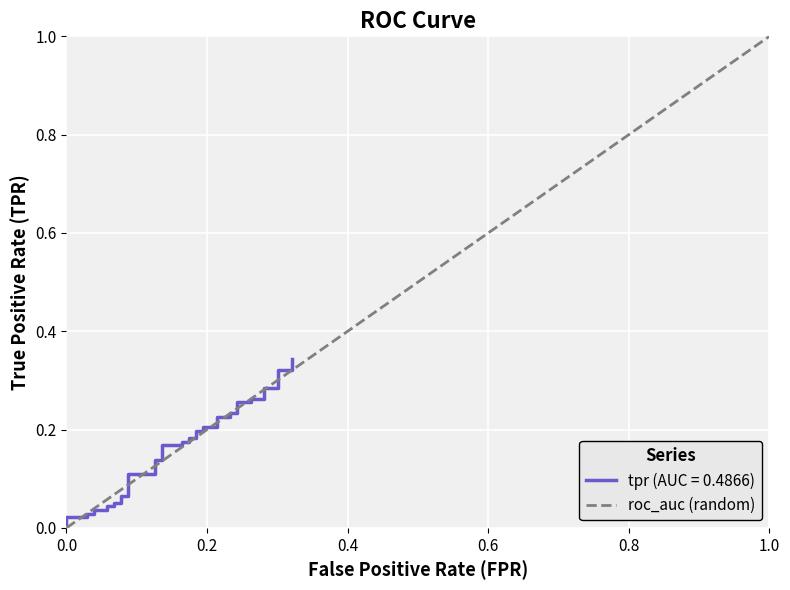

What is the difference between the maximum and minimum values?

1